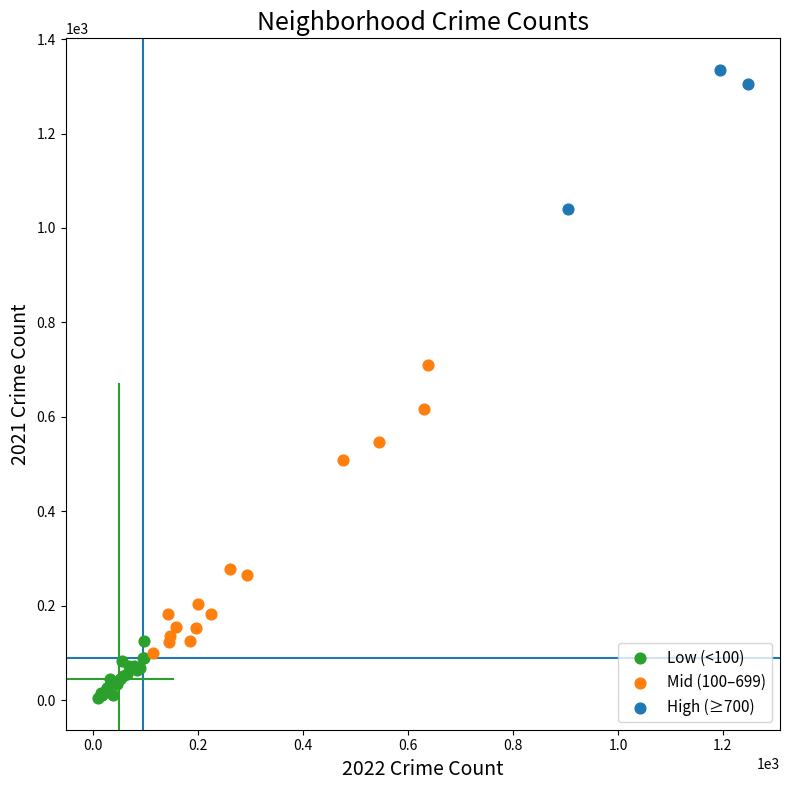

Which series has the largest Y range (max minus min)?

Mid (100–699)